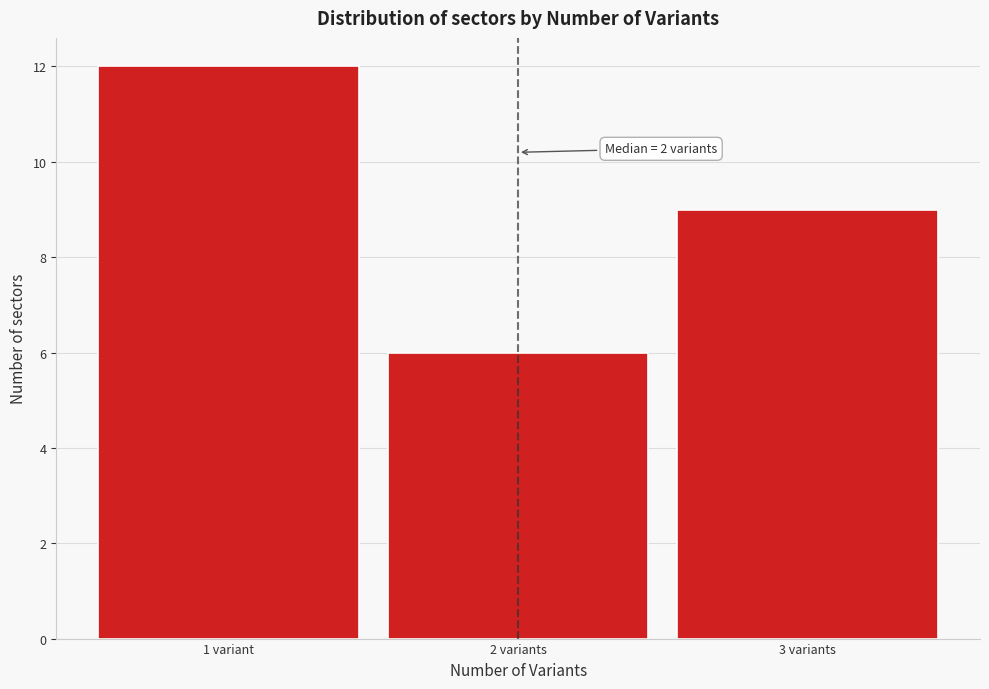

Reading left to right, transcribe all the data shown in this chart.

1 variant=12	2 variants=6	3 variants=9